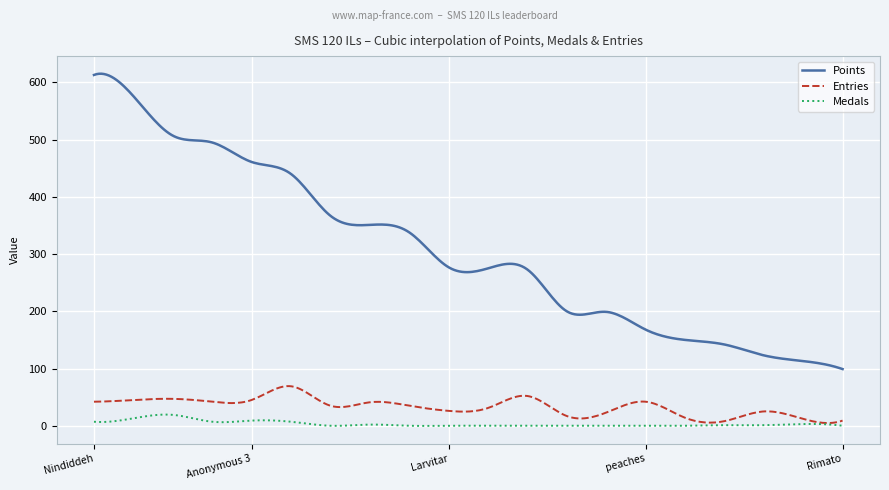

True or false: Entries and Points intersect in this chart.

False